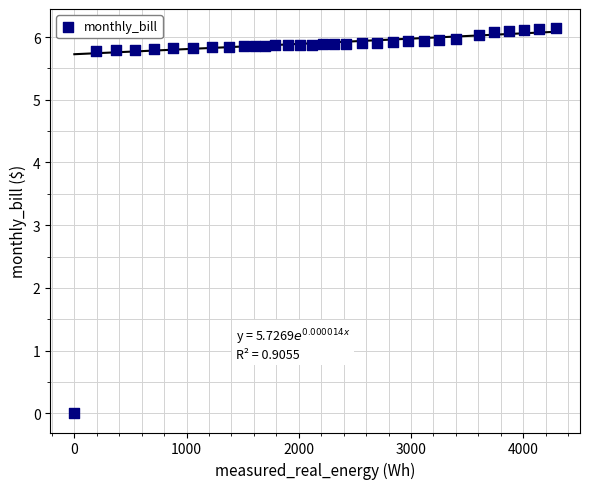

What is the range of X values (max minus min)?

4292.0